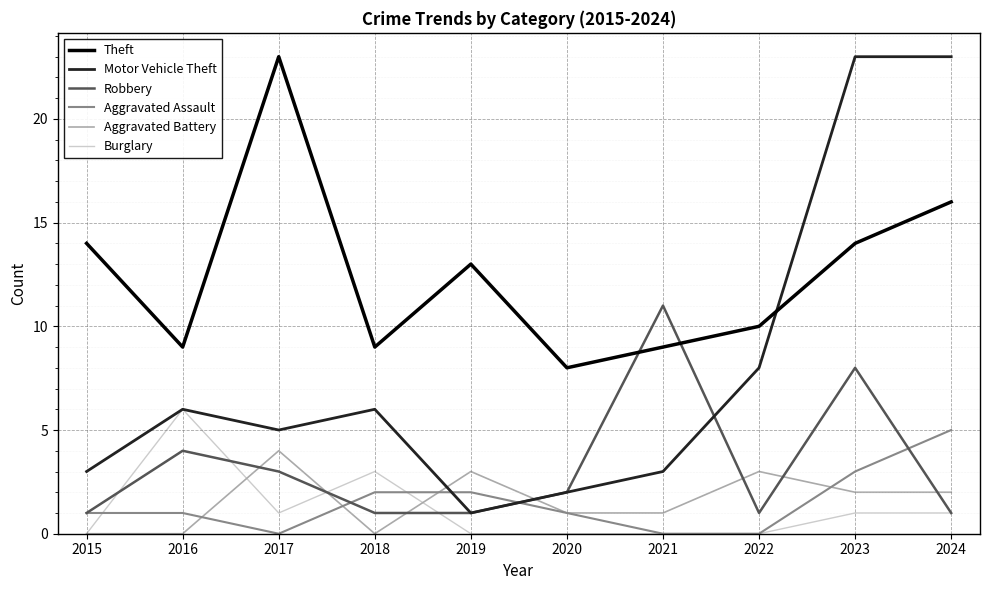

Is it true that Robbery equals 8 at 2023?

True